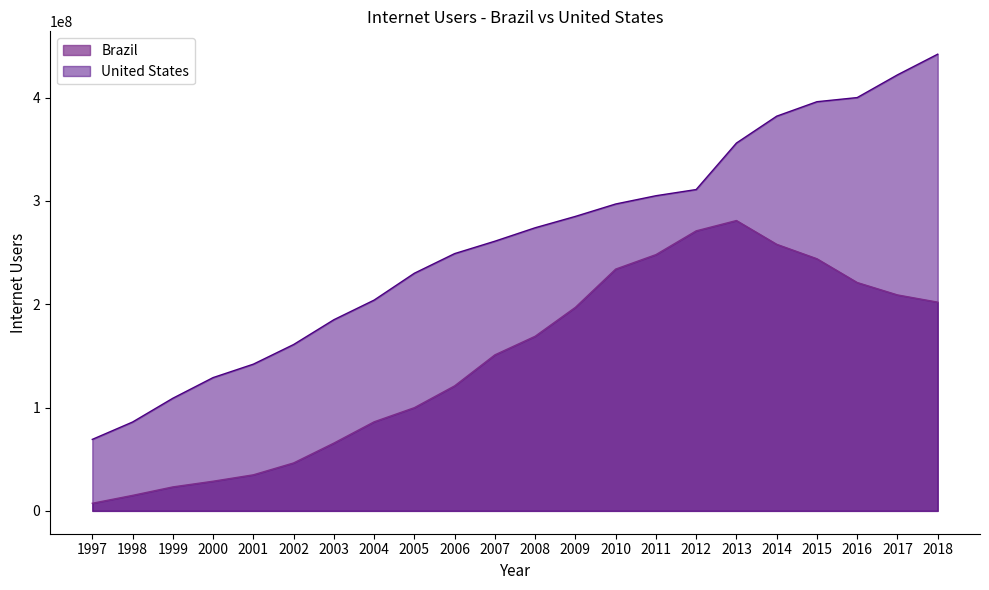

Which label corresponds to the smallest value in the chart?

1997